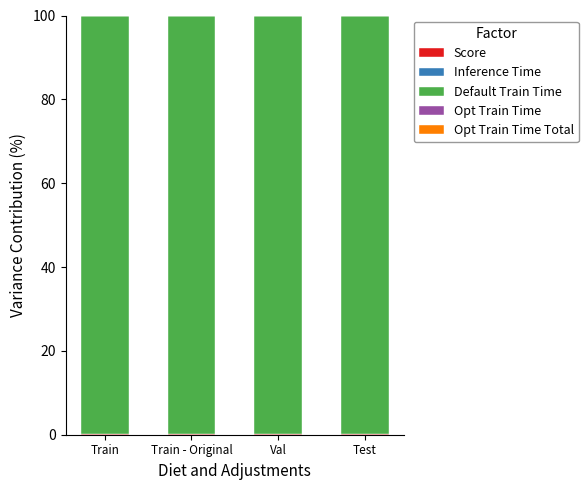

Which series has the largest range (max minus min)?

Default Train Time